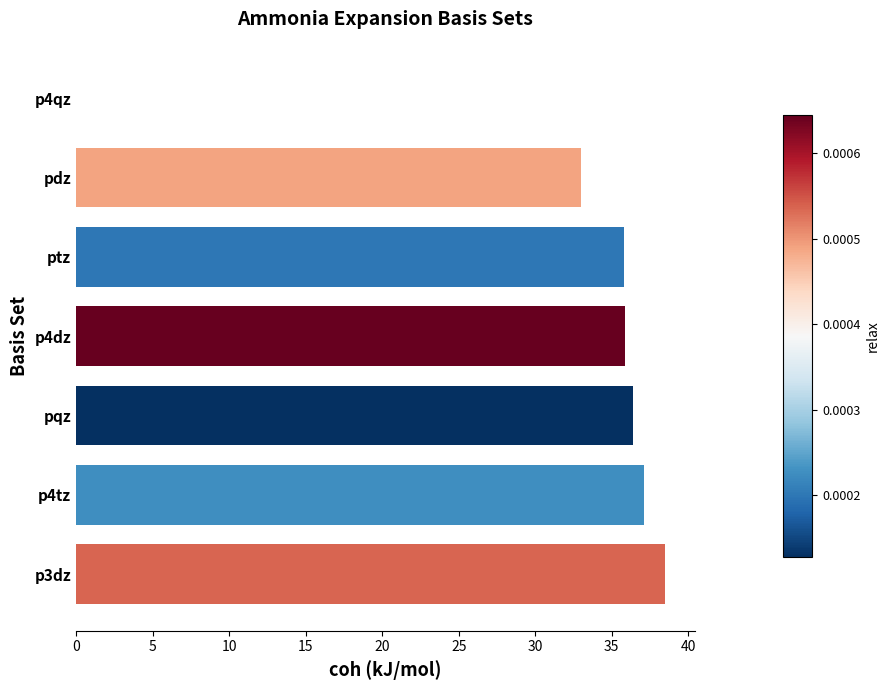

Where is the data nearest to the value 19?

pdz